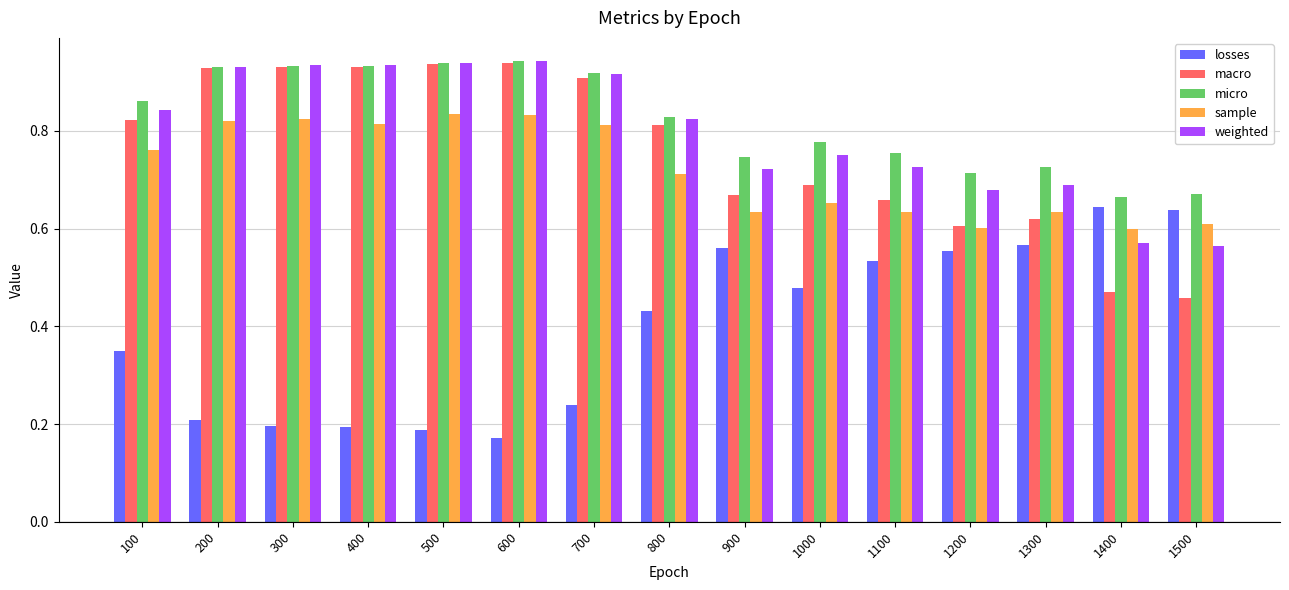

Is it true that losses equals 0.2 at 500?

True